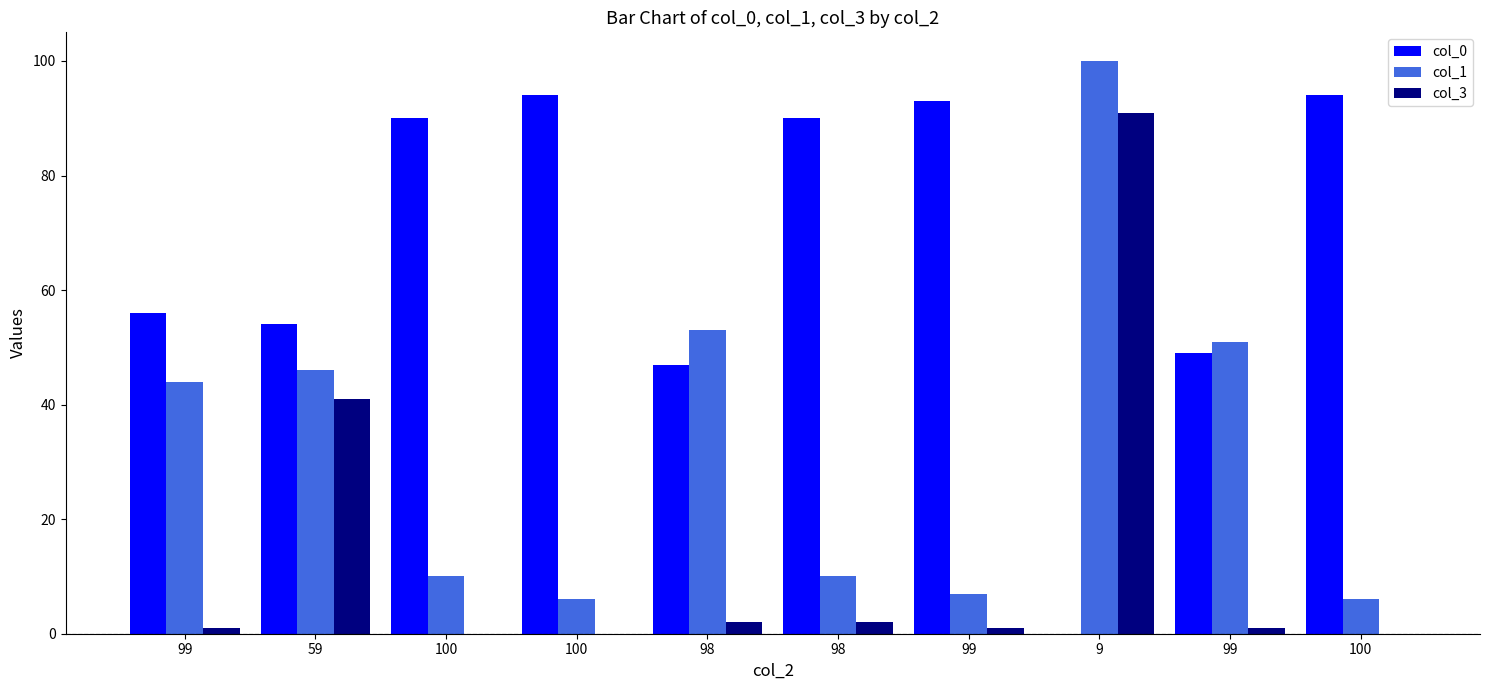

Is the value of col_1 at 59 greater than the value of col_0 at 99?

No